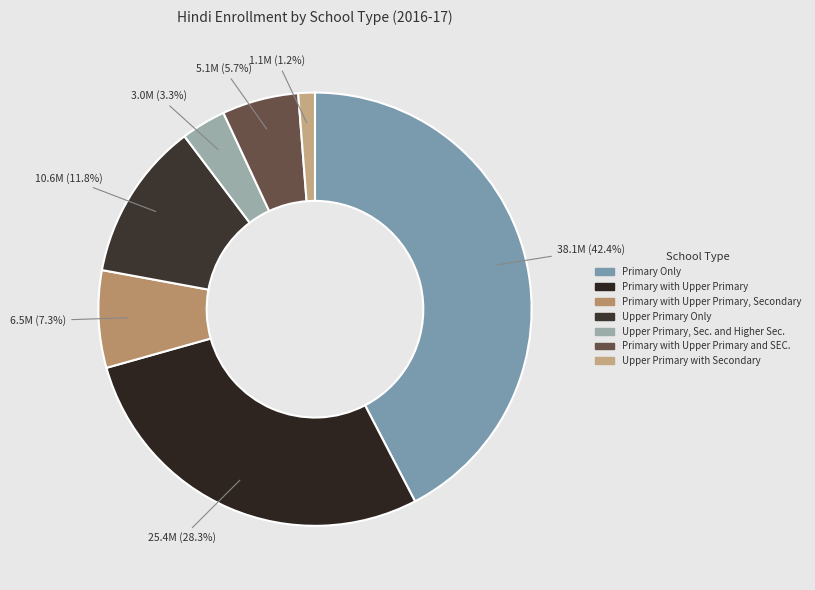

To the nearest percent, what percentage of the pie is Primary with Upper Primary?

28%